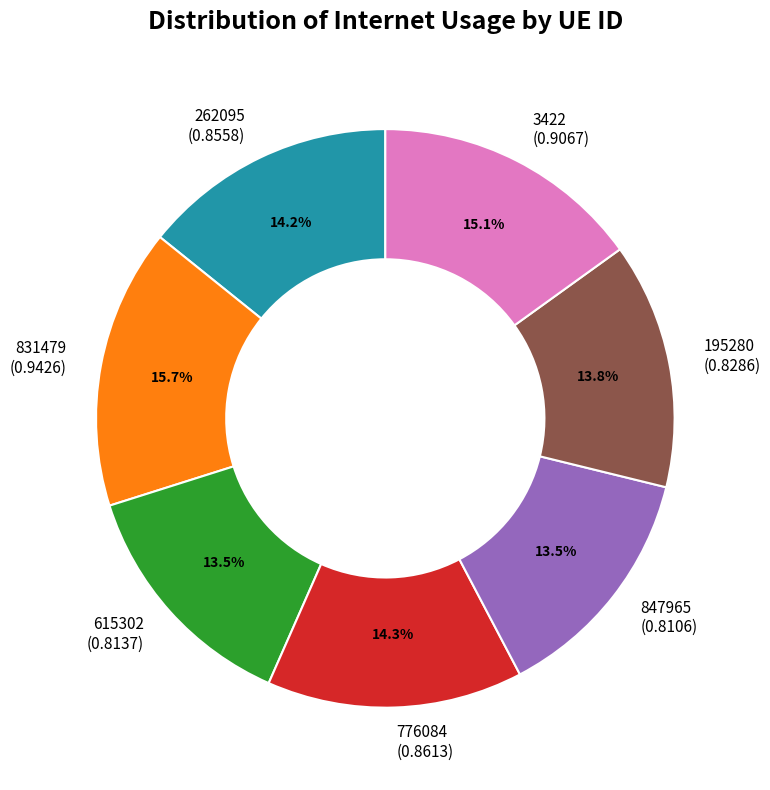

To the nearest percent, what is the average slice percentage?

14%